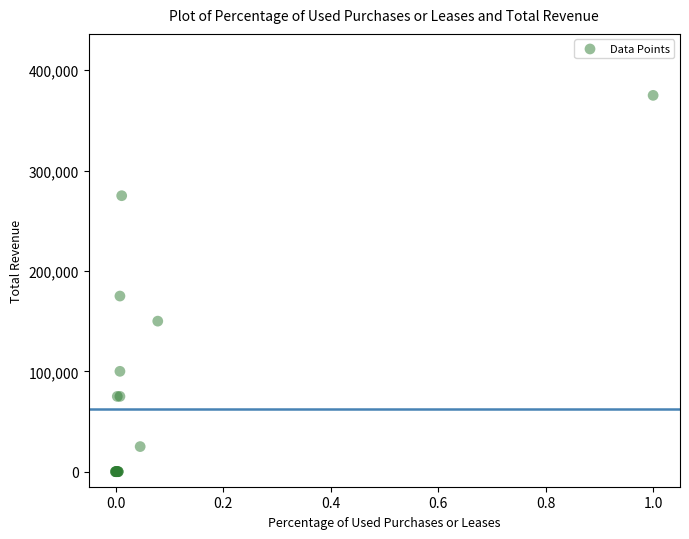

What Y value in the scatter plot is closest to 187500?

175000